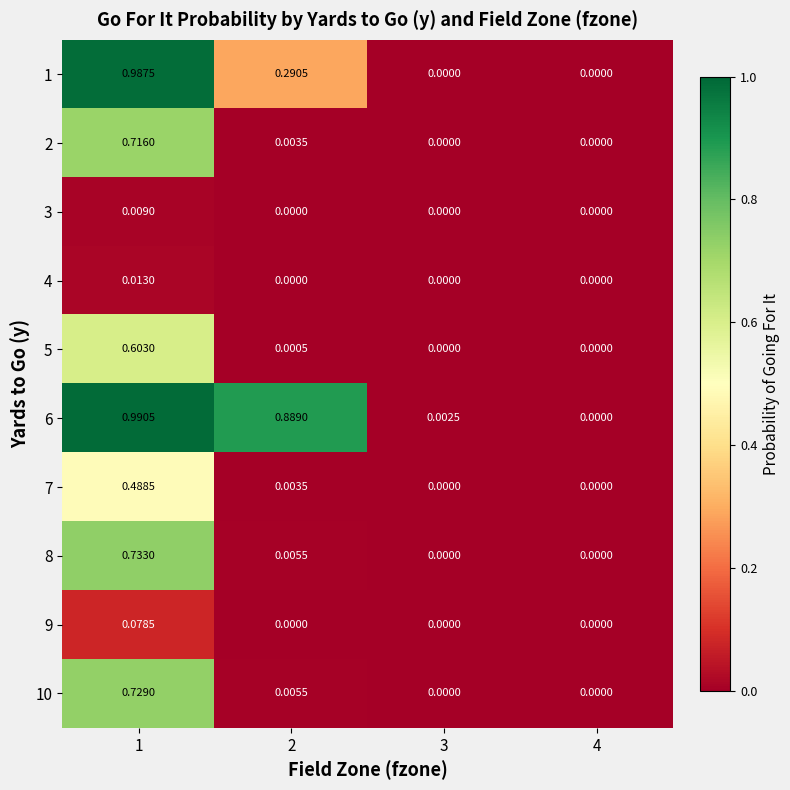

How many values in the 4 series exceed 0?

1